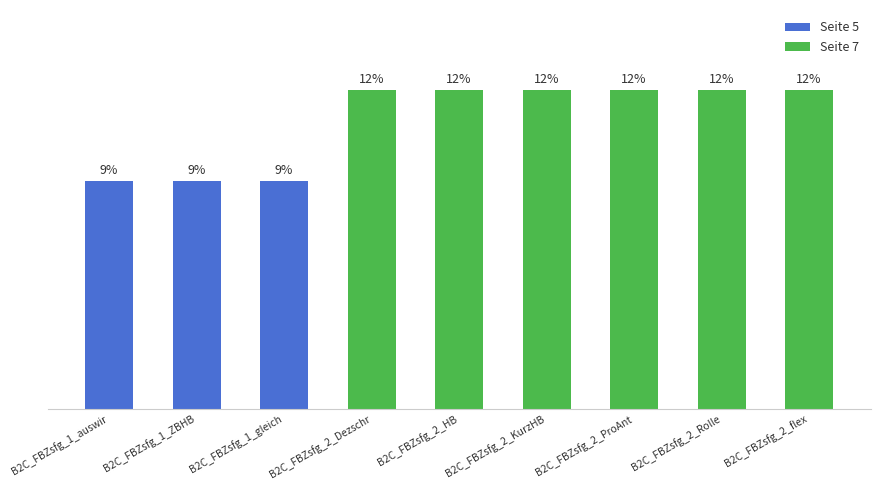

What is the label of the 7th bar from the right?

B2C_FBZsfg_1_gleich